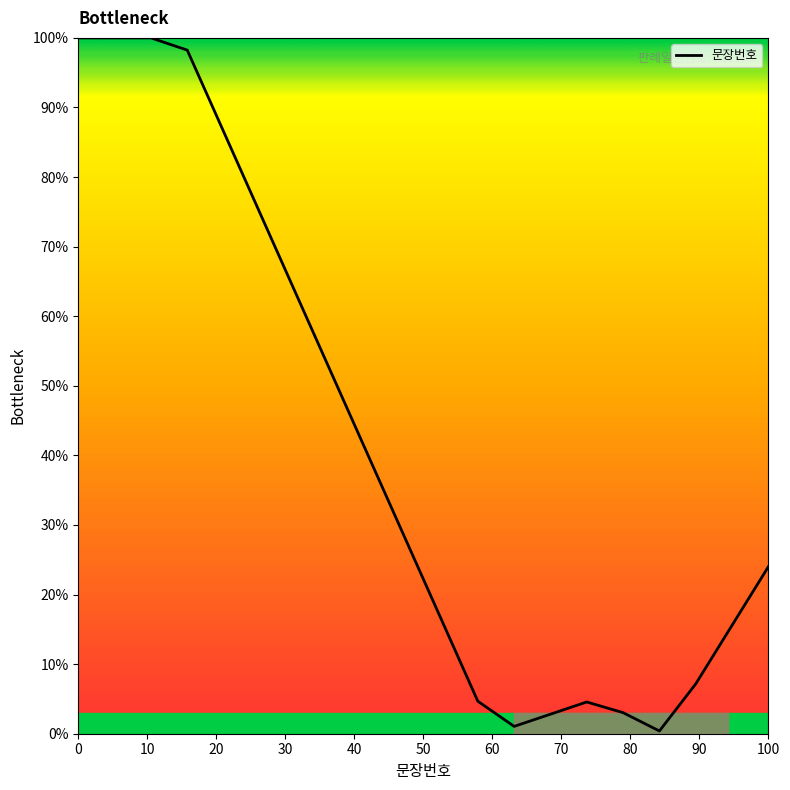

What is the greatest value displayed?

100.0